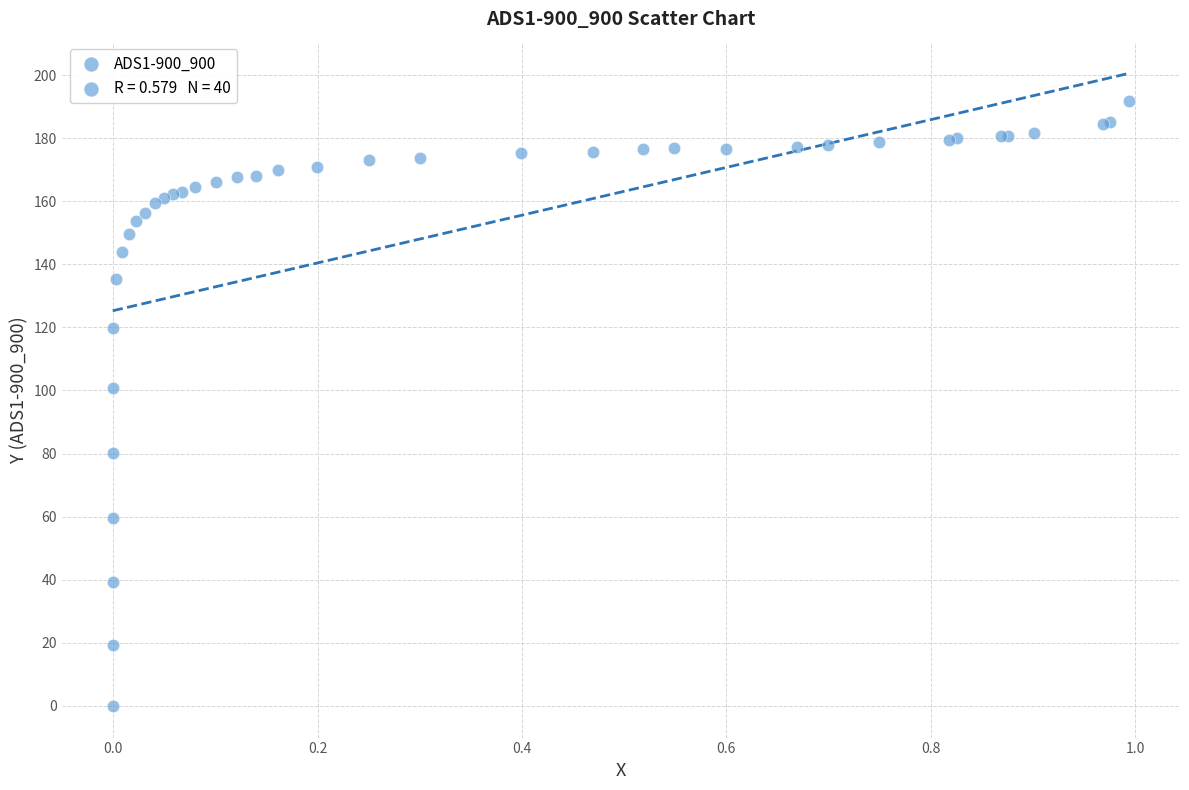

What Y value in the scatter plot is closest to 95?

100.7